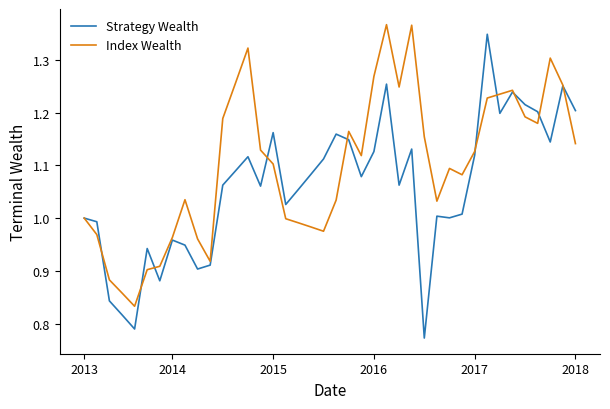

How many series are shown in this chart?

2